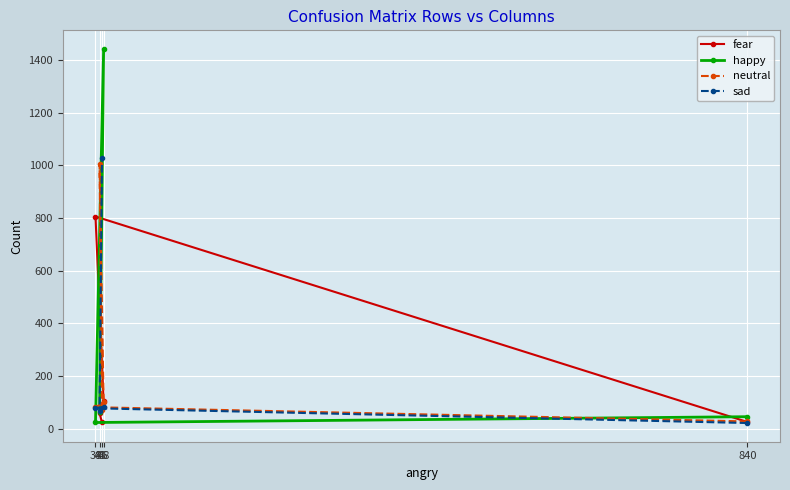

At how many categories does at least one series exceed 210?

4